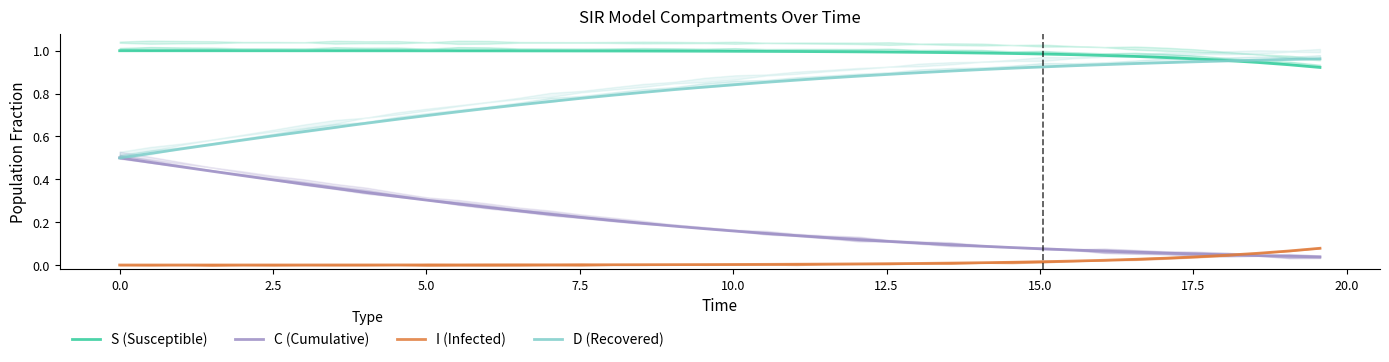

True or false: C (Cumulative) and D (Recovered) intersect in this chart.

False